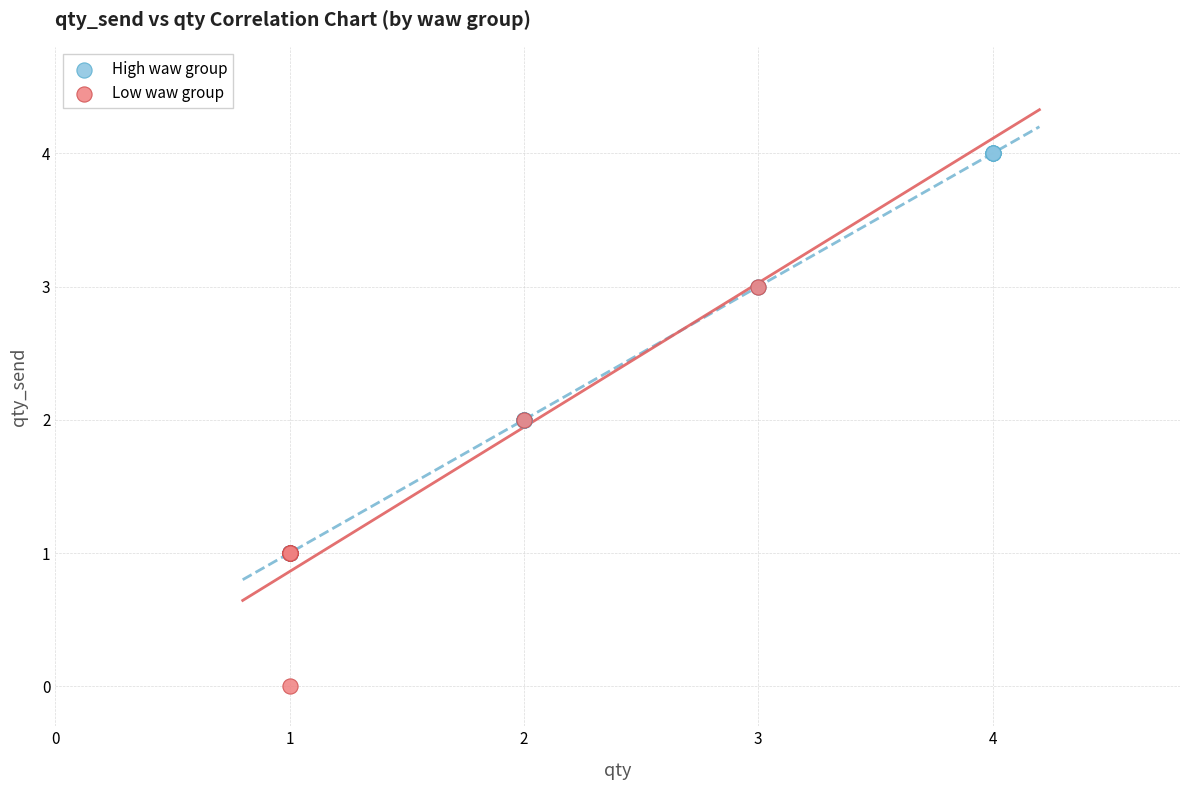

What are all the series names shown in the legend?

High waw group, Low waw group